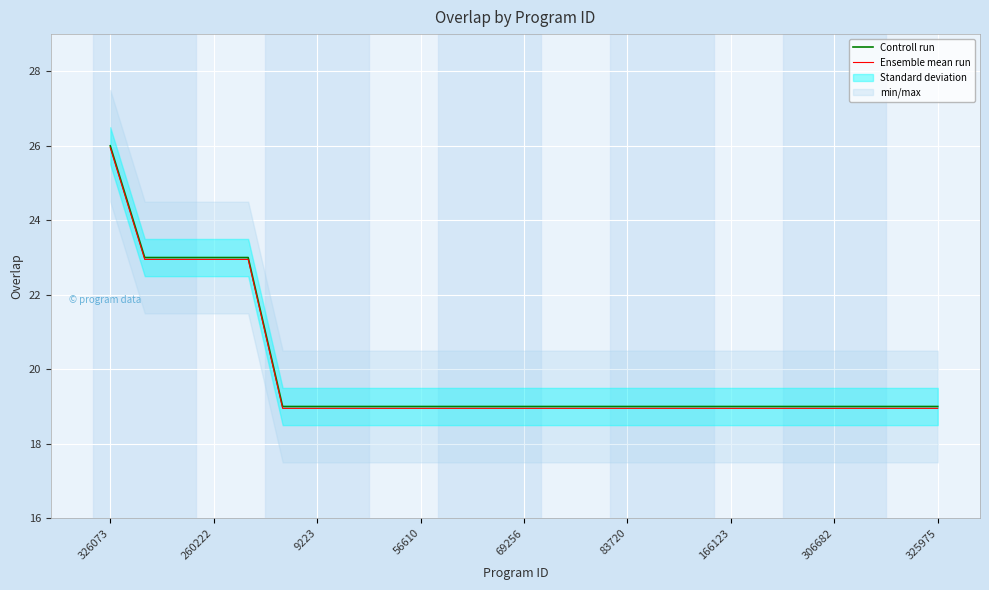

The value of Controll run at 69256 is 19.0. True or false?

True